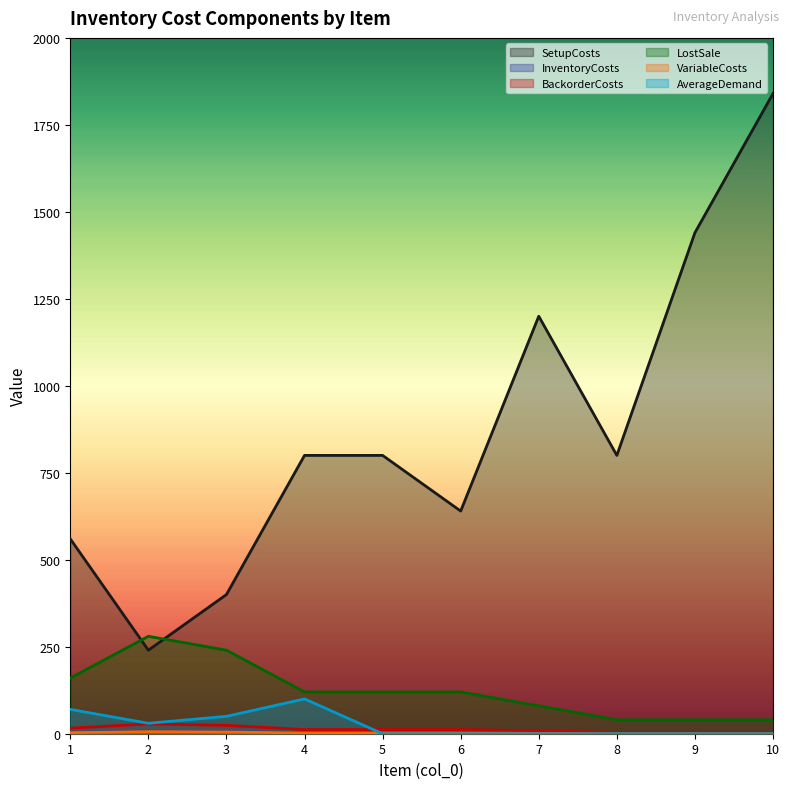

What is the difference between the SetupCosts values at 7 and 2?

960